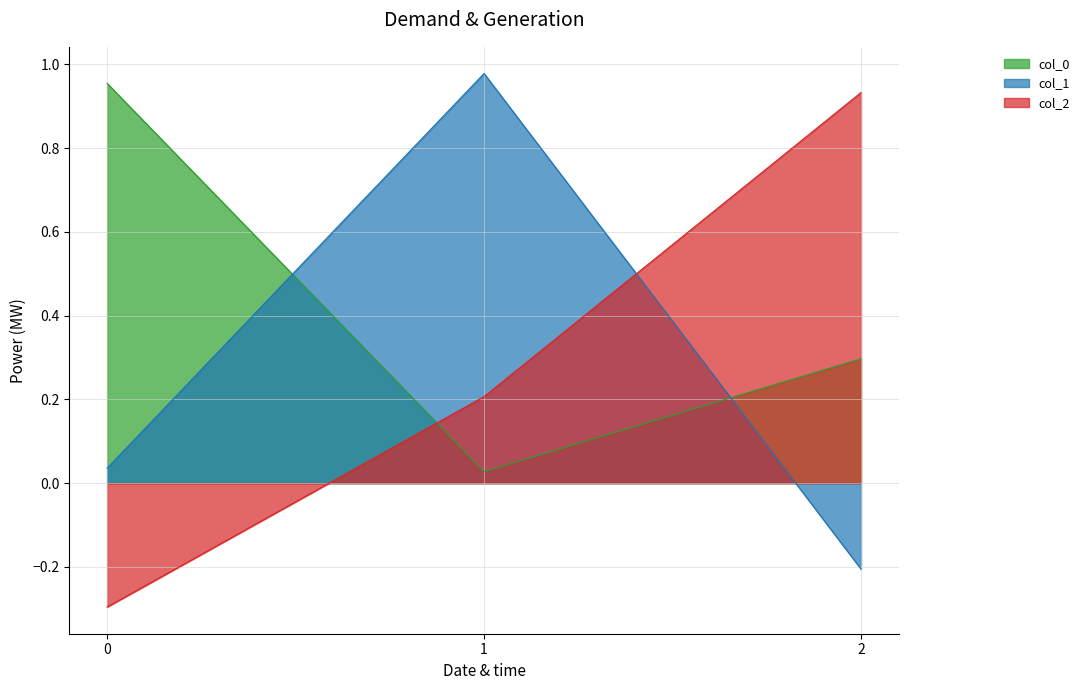

What is the highest value of the col_2 series?

0.9